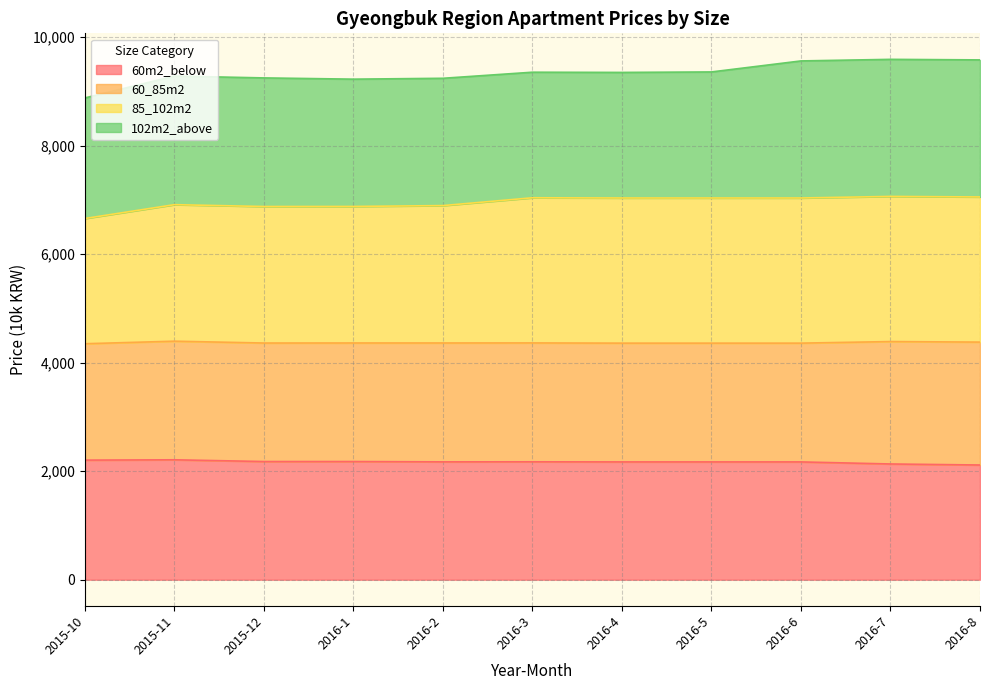

At which label does 60m2_below reach its peak?

2015-11